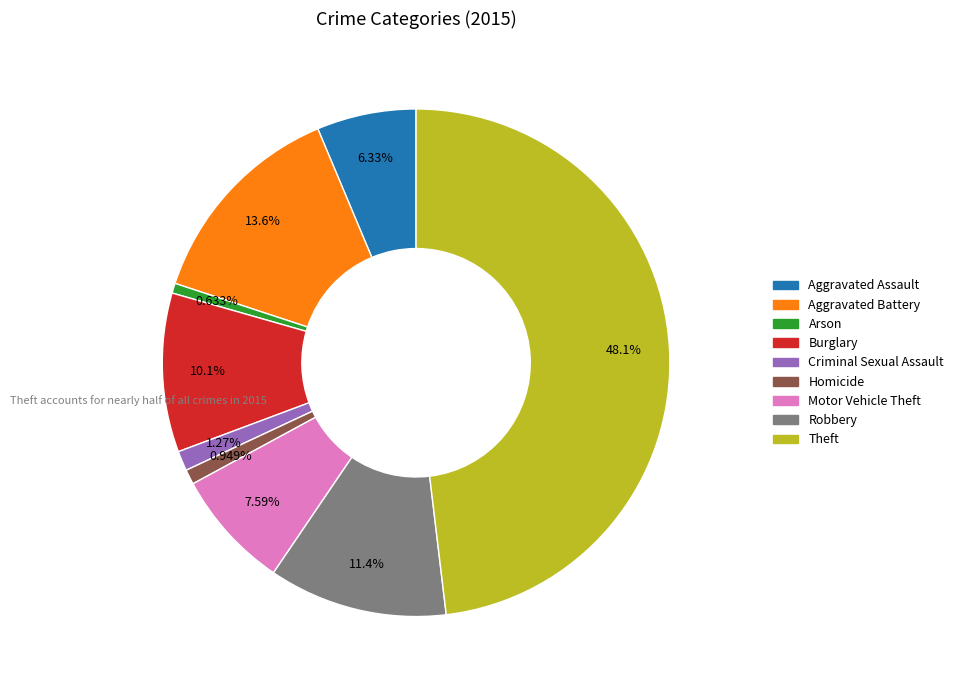

How many segments does this pie chart have?

9